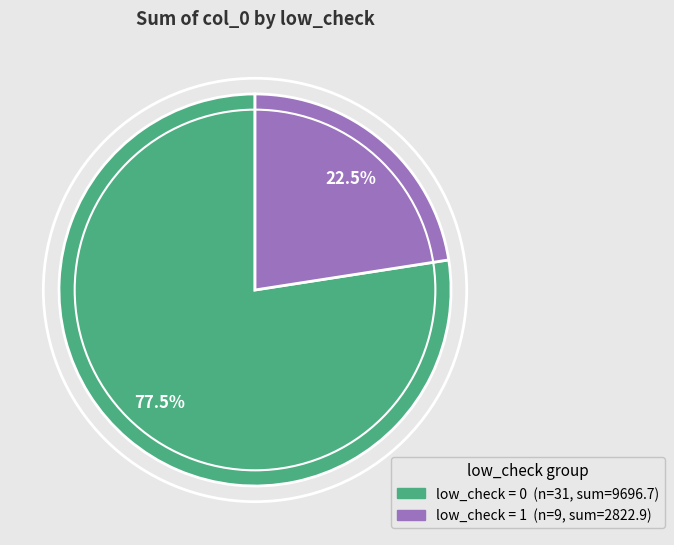

Is there a majority slice in this chart?

Yes